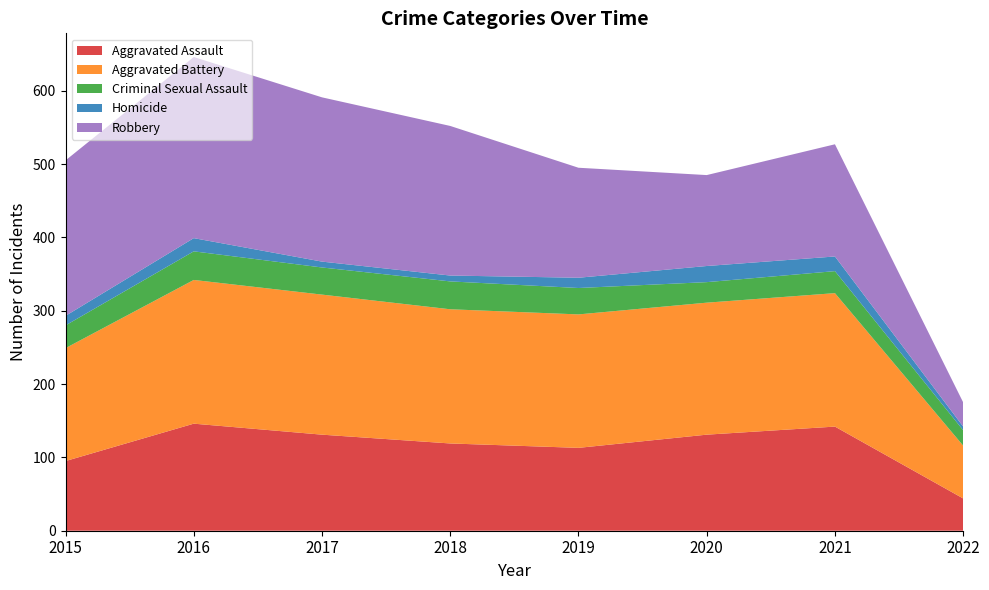

Reading left to right, transcribe all the data shown in this chart.

Aggravated Assault: 95	146	131	119	113	131	142	44
Aggravated Battery: 154	196	191	183	182	180	182	72
Criminal Sexual Assault: 31	39	37	38	36	28	30	21
Homicide: 13	18	8	8	14	22	20	5
Robbery: 212	247	224	204	150	124	153	33